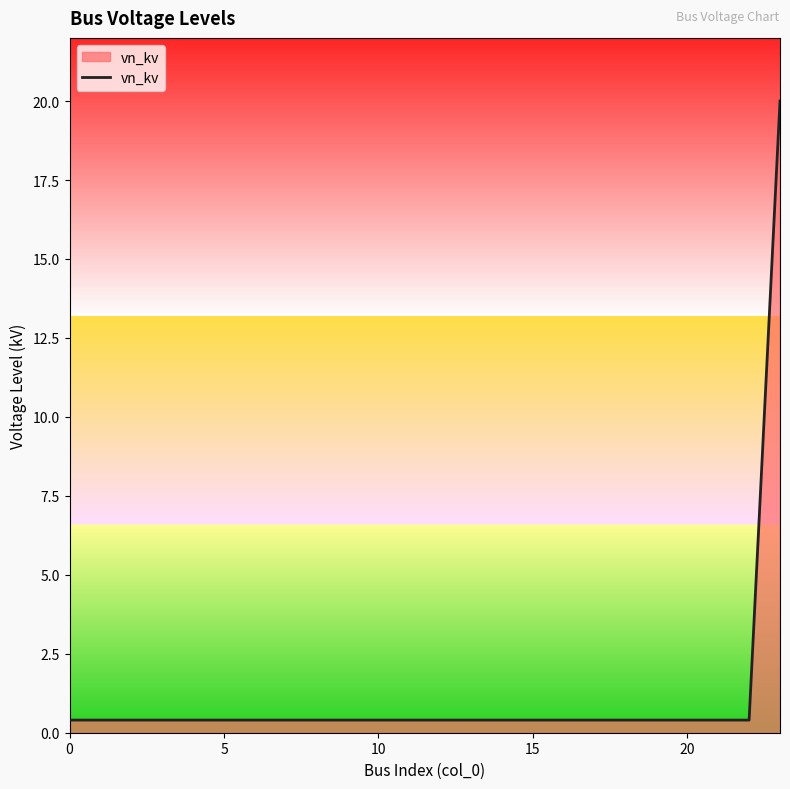

How many lines are shown in the chart?

1